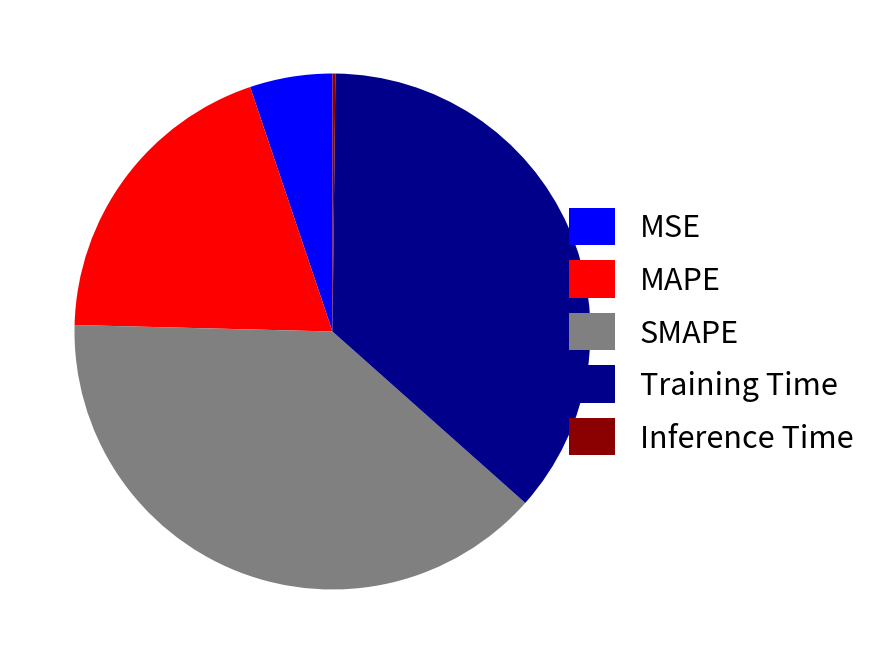

Approximately how many times larger is the value at MAPE compared to Training Time?

0.5